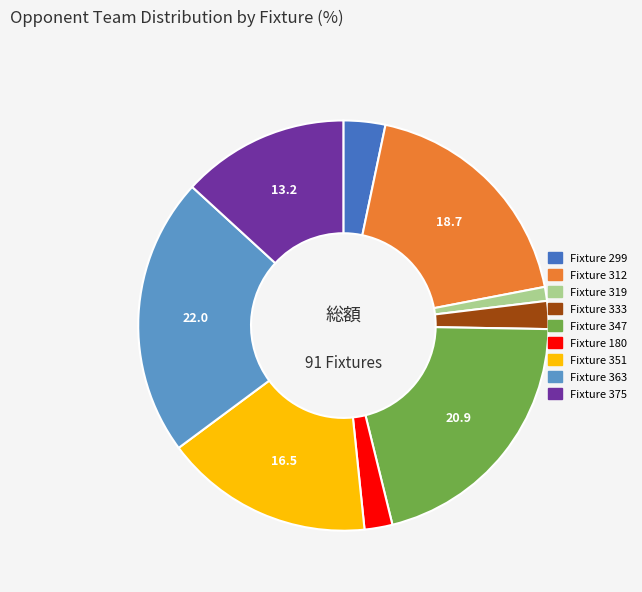

What is the largest slice in the pie chart?

Fixture 363